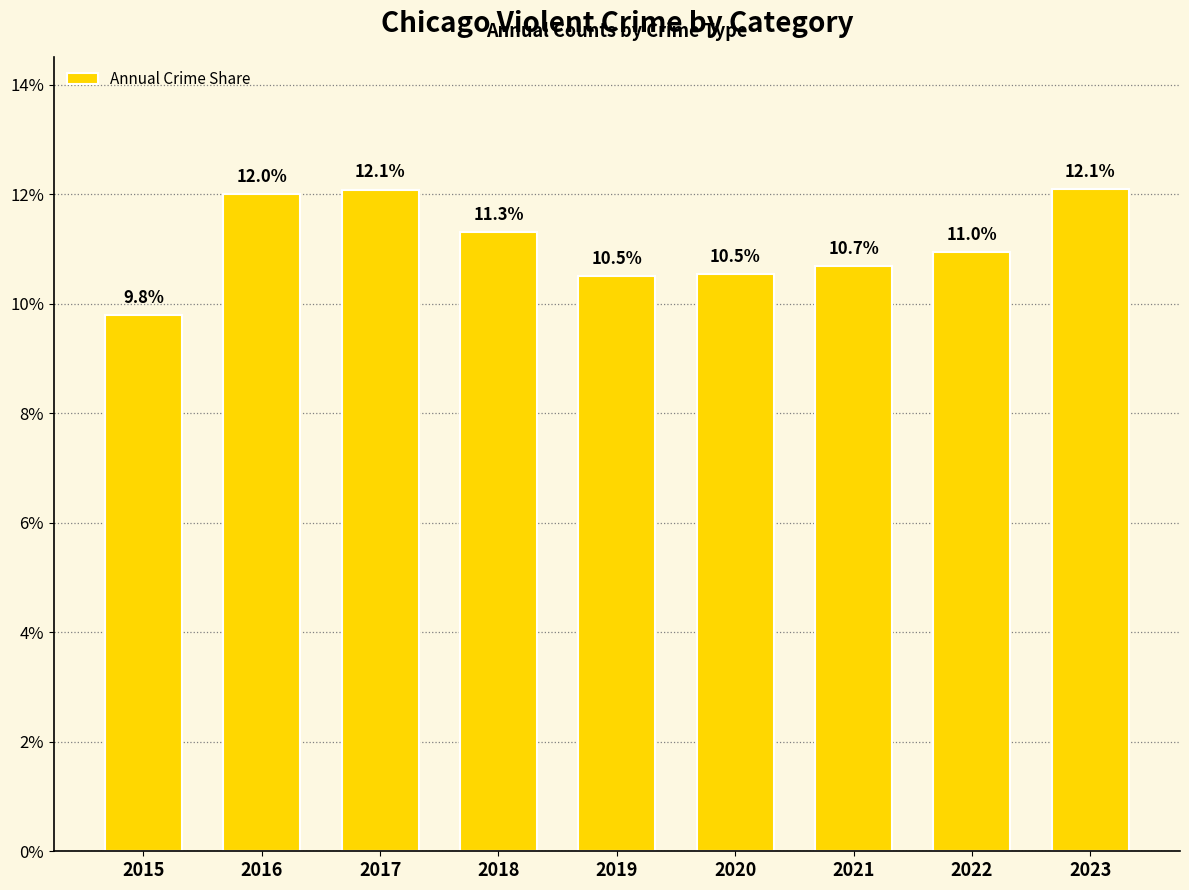

What is the value of the 4th bar from the left?

11.3